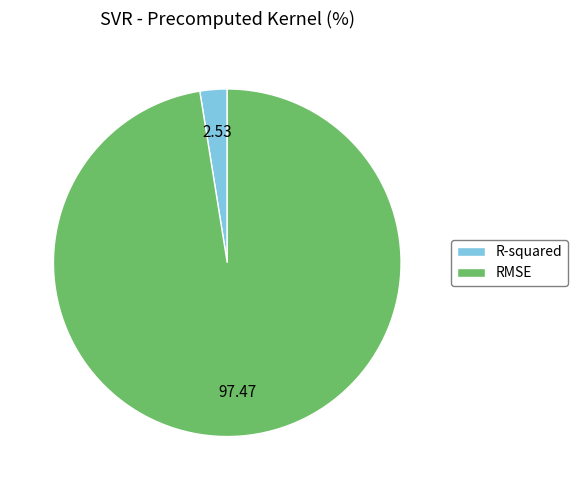

Is it true that RMSE is 84% of the pie?

False